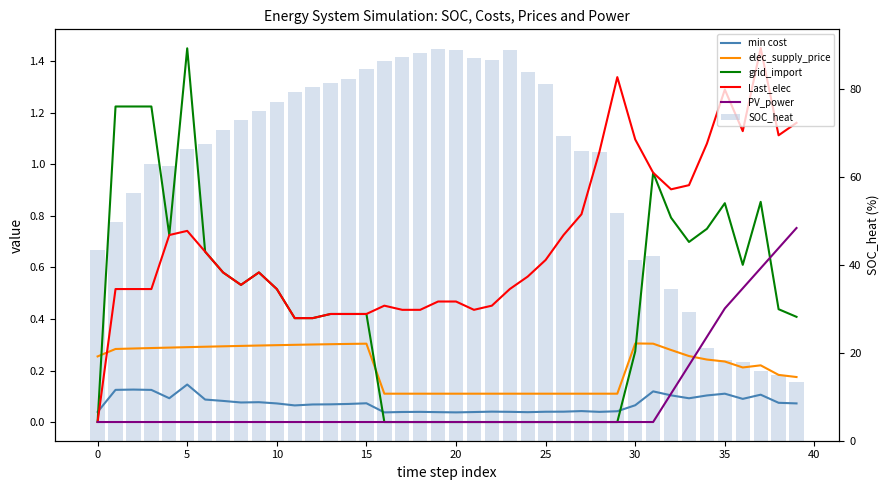

What is the minimum value for SOC_heat?

13.4